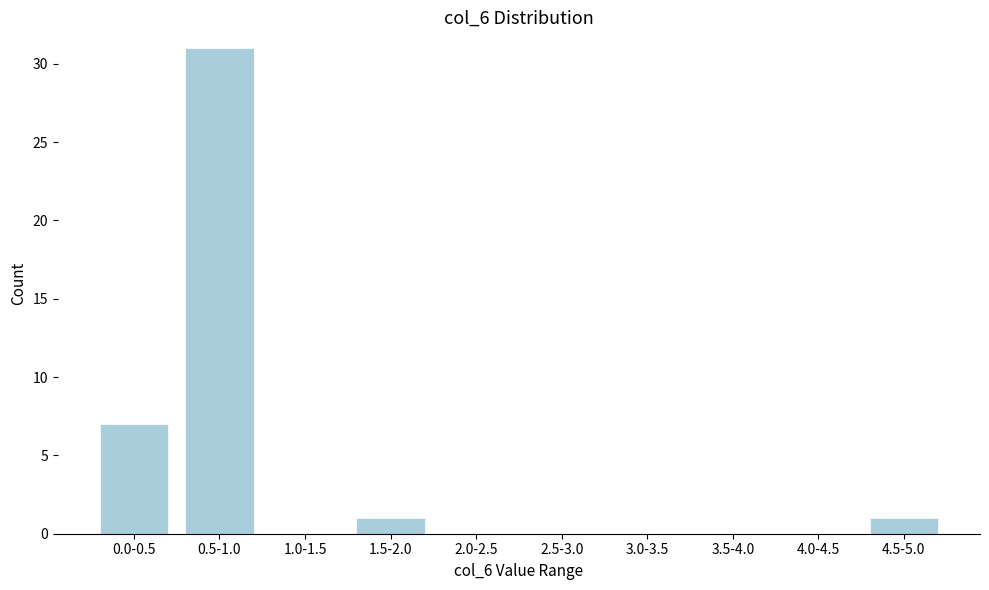

Reading left to right, extract all data points from this chart.

0.0-0.5=7	0.5-1.0=31	1.0-1.5=0	1.5-2.0=1	2.0-2.5=0	2.5-3.0=0	3.0-3.5=0	3.5-4.0=0	4.0-4.5=0	4.5-5.0=1